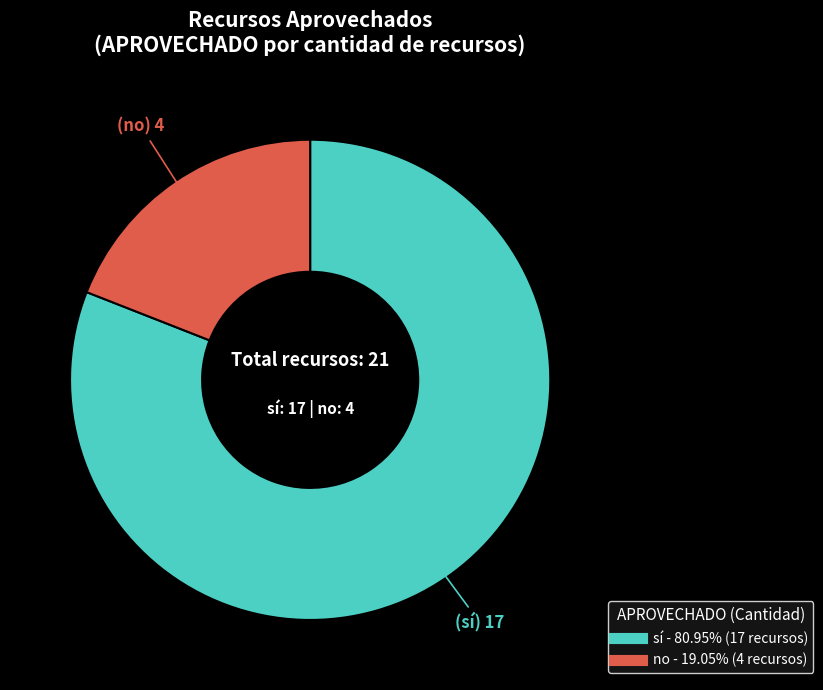

How many slices are in this pie chart?

2